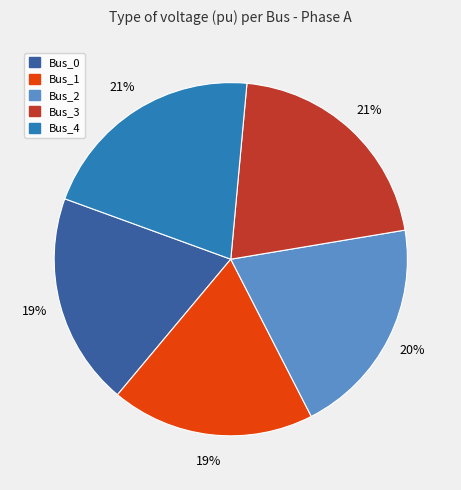

Do Bus_4 and Bus_3 together represent more than half of the pie?

No